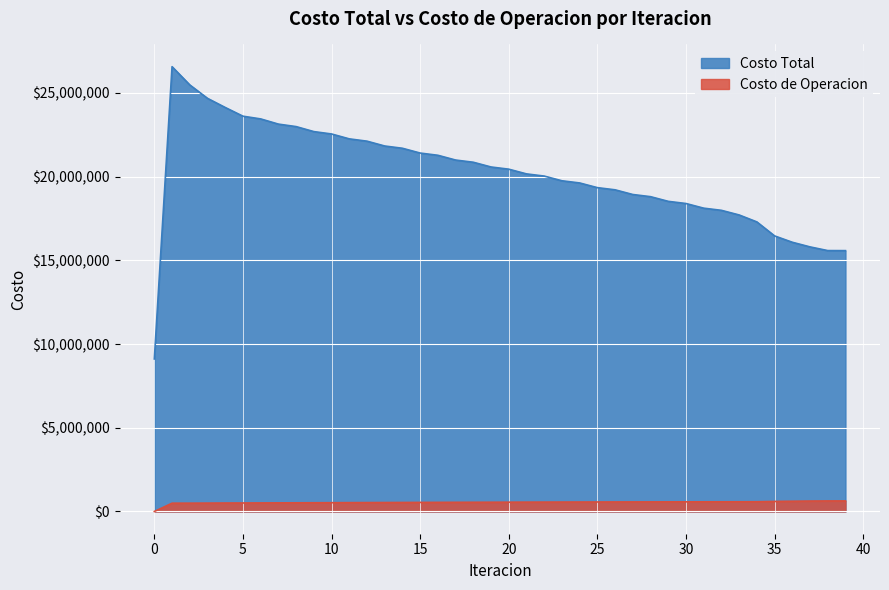

At 5, list the series in order from smallest to largest.

Costo de Operacion, Costo Total